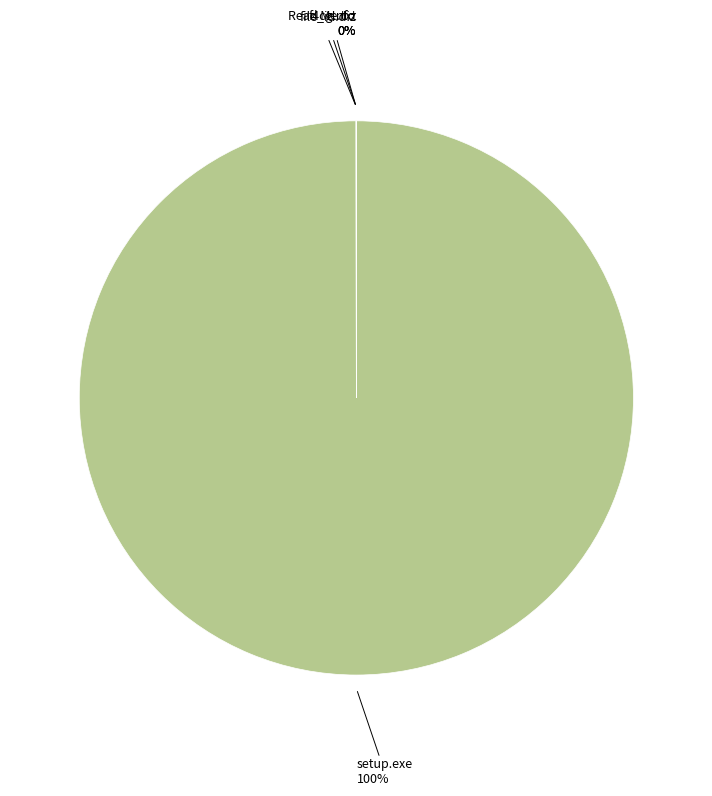

Is there a majority slice in this chart?

Yes